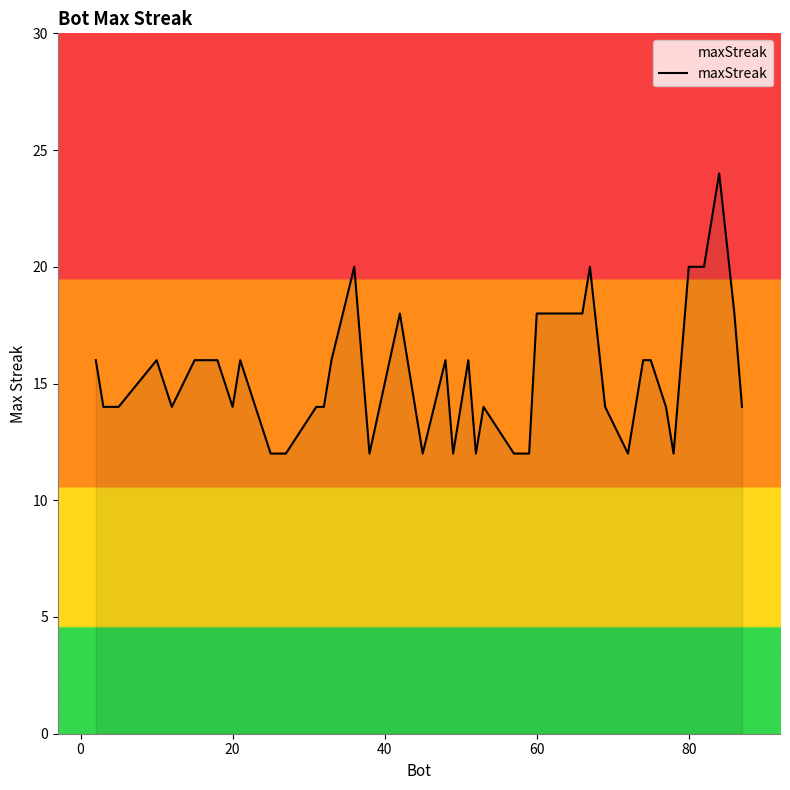

What is the maximum value shown in the chart?

24